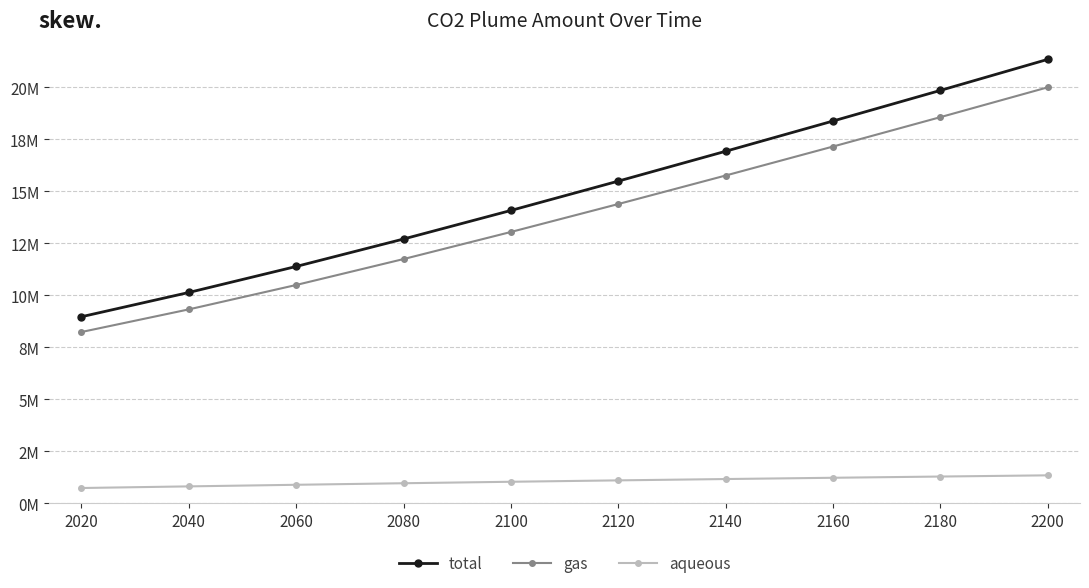

Which series has the largest range (max minus min)?

total